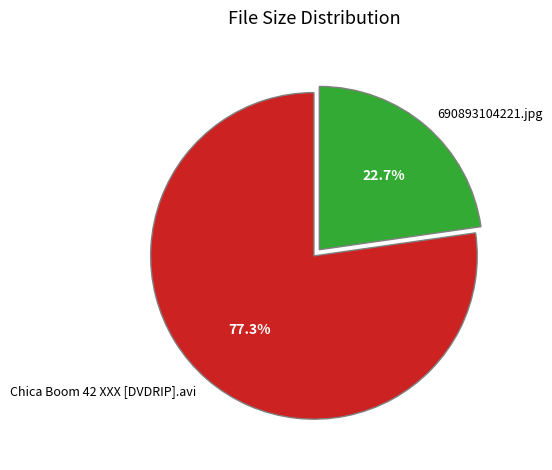

Rank the categories by value from highest to lowest.

Chica Boom 42 XXX [DVDRIP].avi, 690893104221.jpg